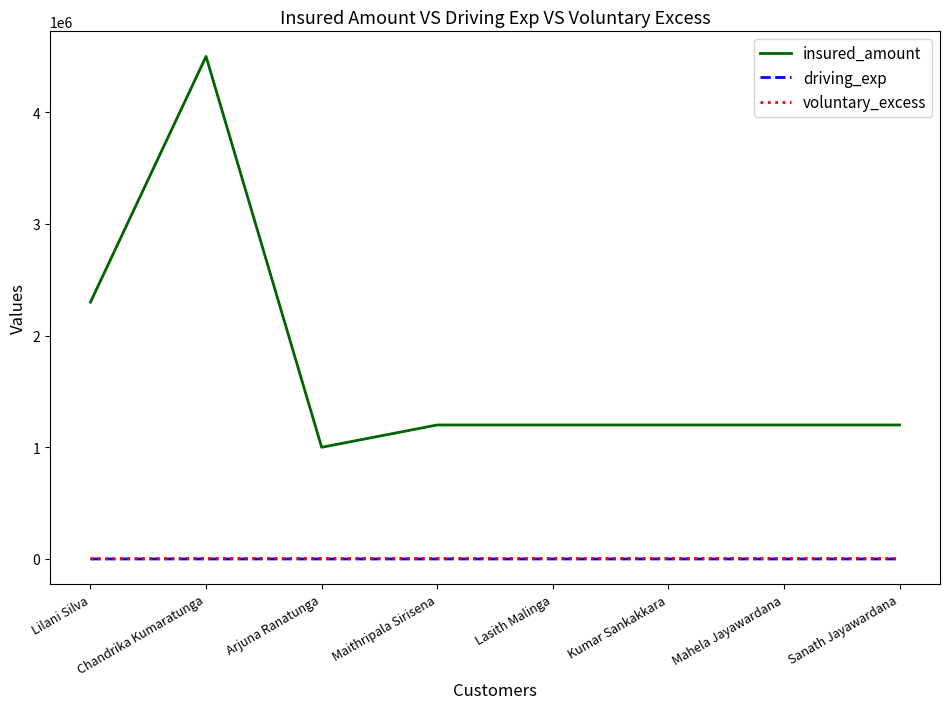

Does the chart have visible grid lines?

No